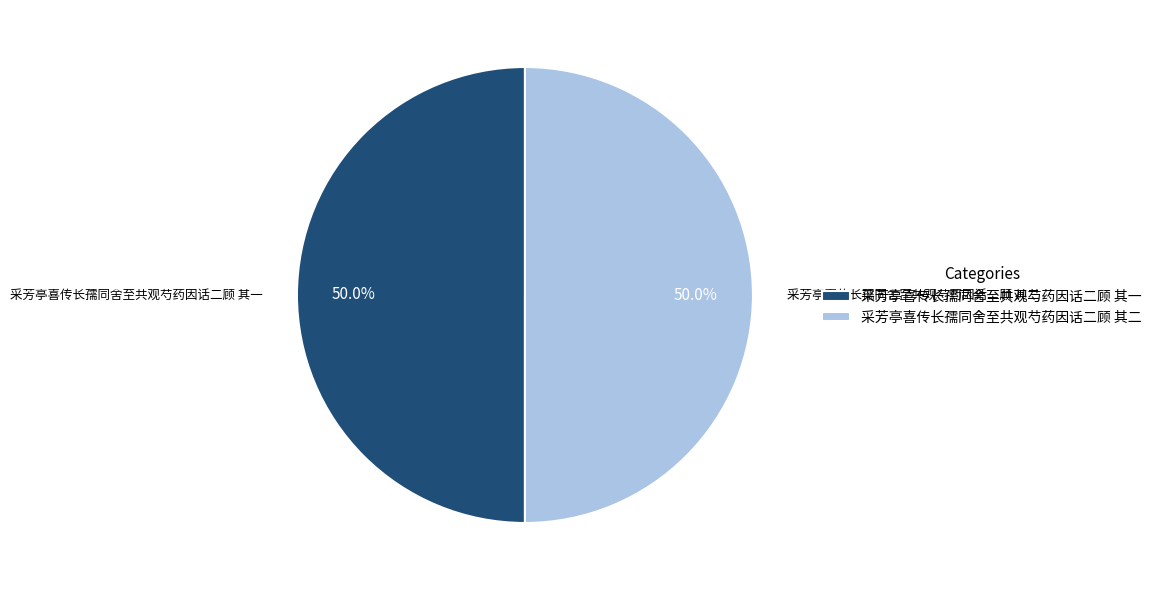

How many slices are in this pie chart?

2